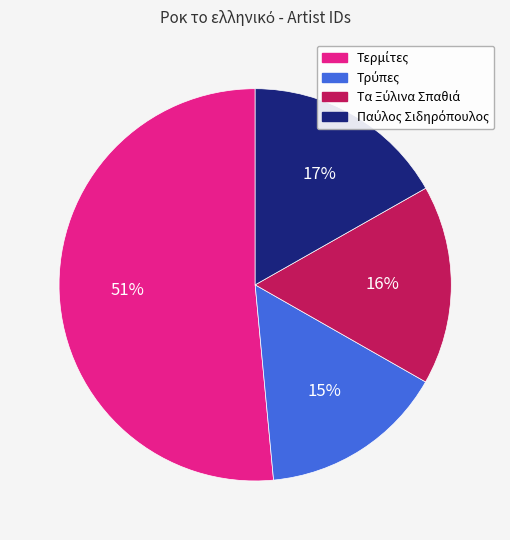

To the nearest percent, what is the difference between the largest and smallest slice percentages?

36%